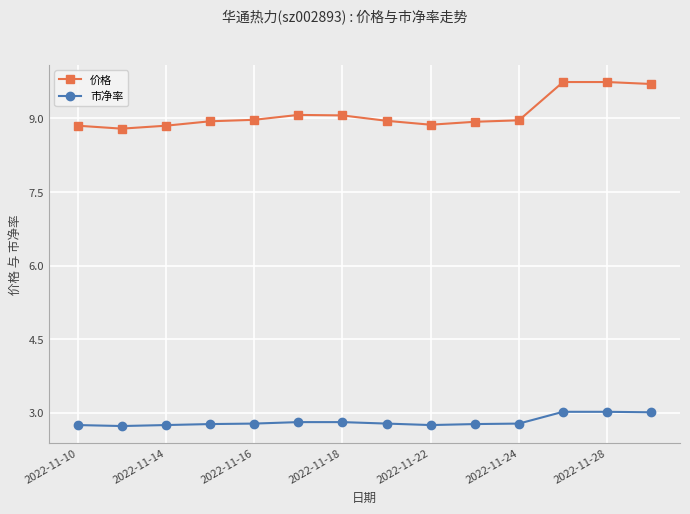

List the series in order of their overall mean, lowest first.

市净率, 价格